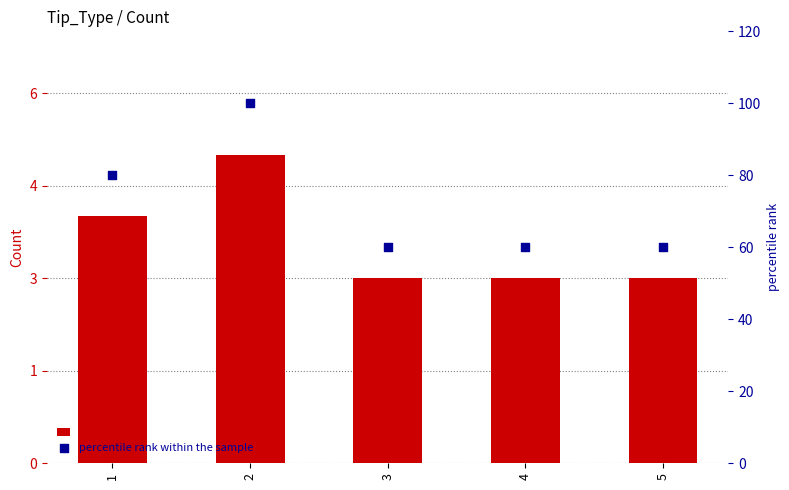

What are all the series names shown in the legend?

Count, percentile rank within the sample